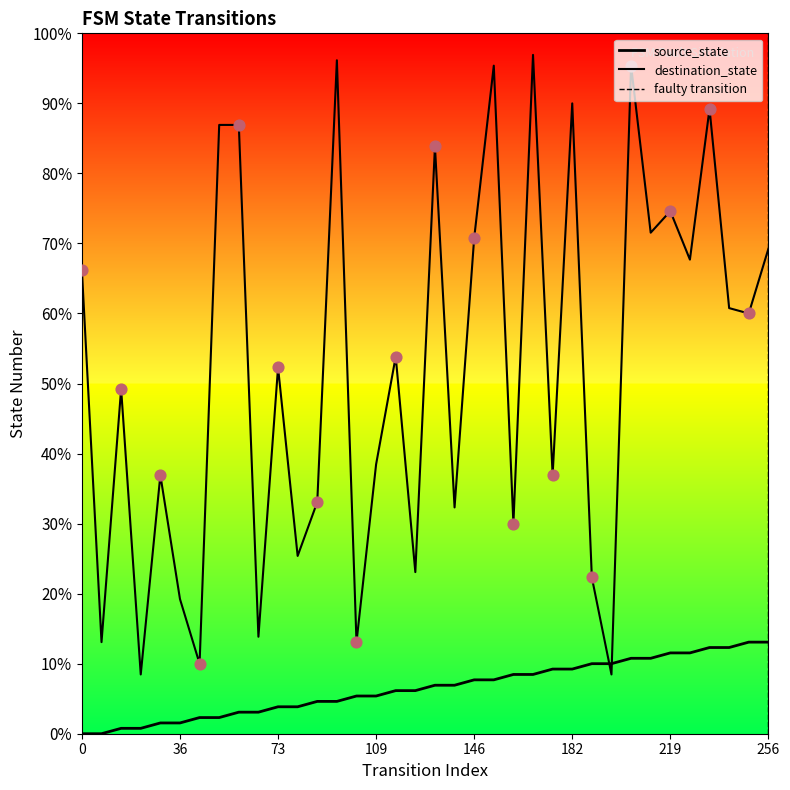

Which series has the widest spread of Y values?

destination_state